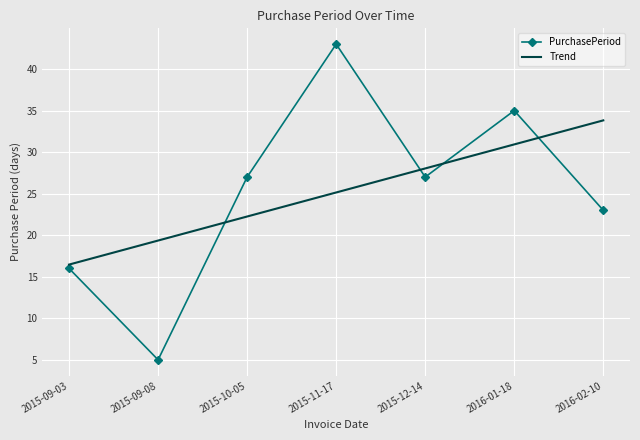

Is it true that PurchasePeriod equals 43.0 at 2015-11-17?

True